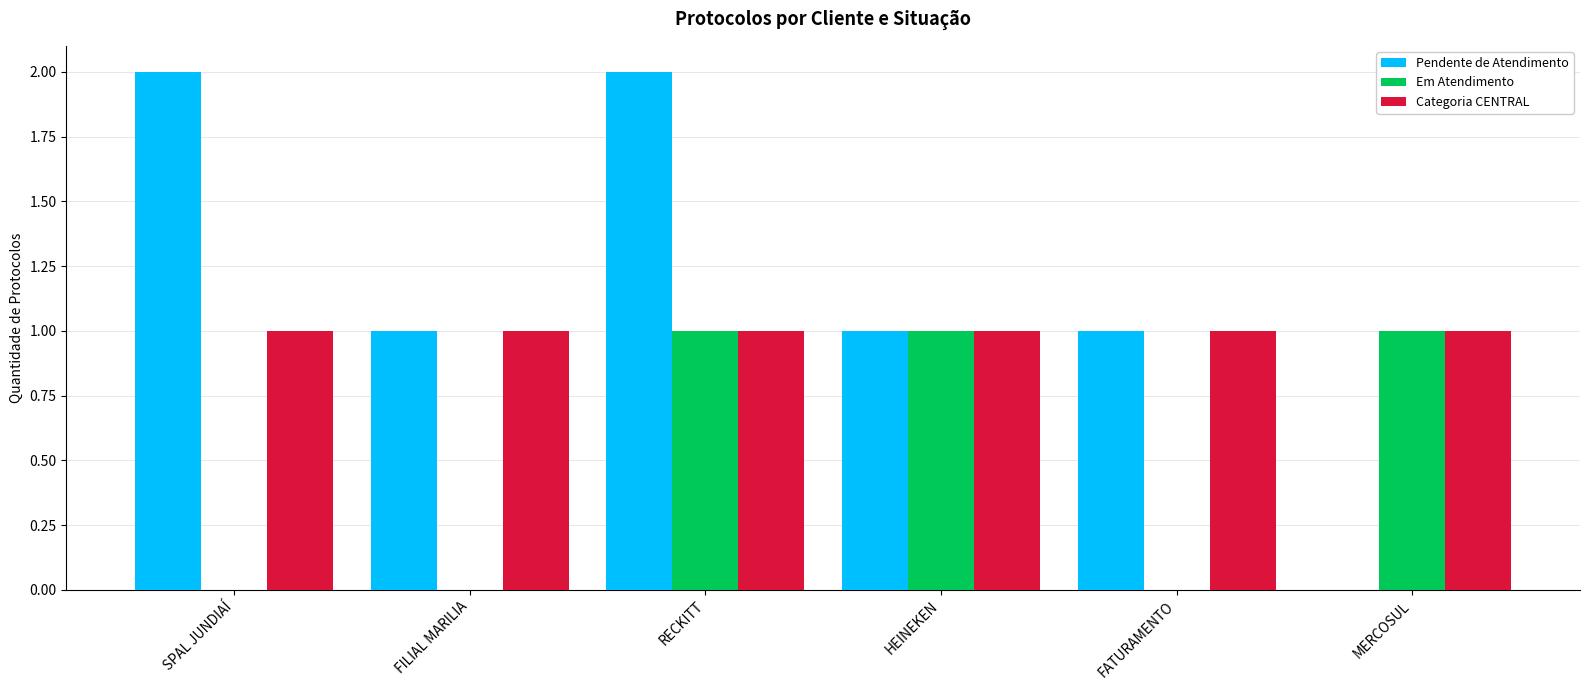

How many data points does each series have?

6